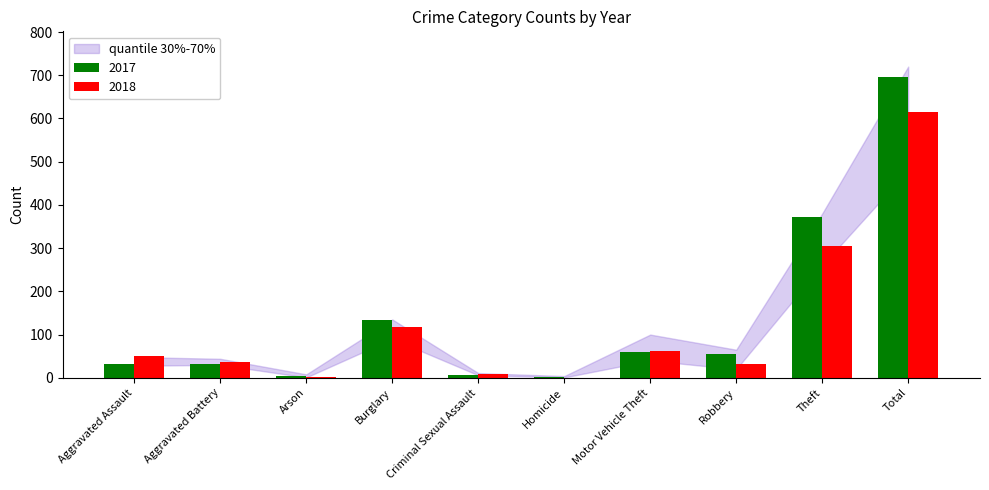

At which category is the sum across all series the highest?

Total